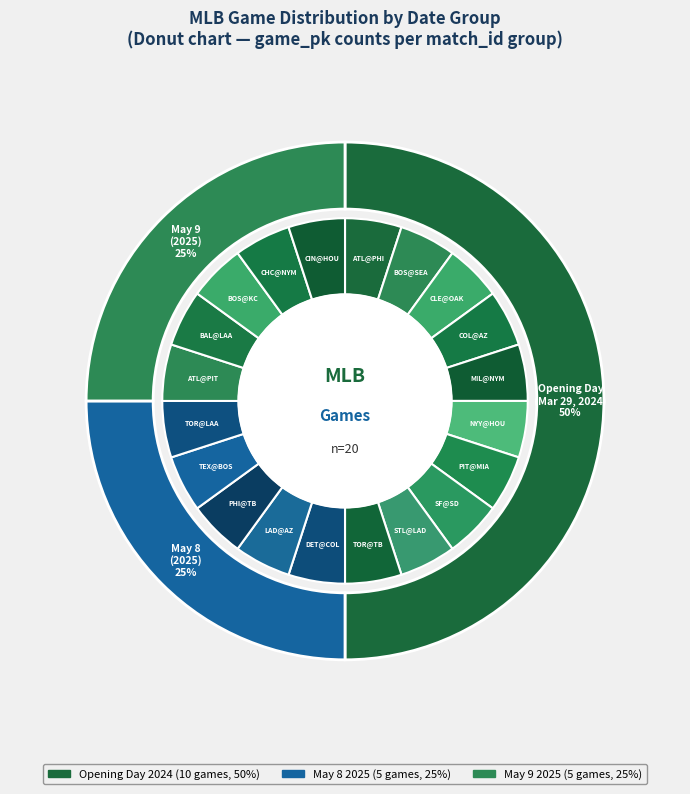

Rank the categories by value from highest to lowest.

DET@COL, TEX@BOS, PHI@TB, CHC@NYM, TOR@LAA, LAD@AZ, ATL@PIT, BOS@KC, CIN@HOU, BAL@LAA, COL@AZ, NYY@HOU, STL@LAD, PIT@MIA, MIL@NYM, CLE@OAK, ATL@PHI, SF@SD, BOS@SEA, TOR@TB